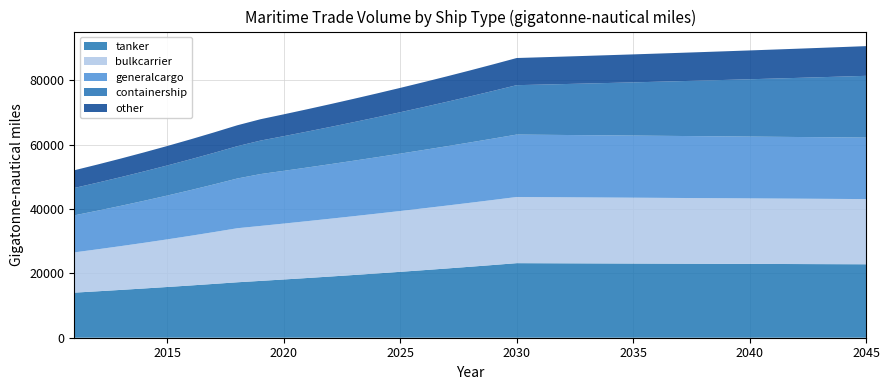

Reading left to right, extract all data points from this chart.

tanker: 2011=14000.0	2012=14420.0	2013=14852.6	2014=15298.2	2015=15757.1	2016=16229.8	2017=16716.7	2018=17218.2	2019=17648.7	2020=18089.9	2021=18542.2	2022=19005.7	2023=19480.9	2024=19967.9	2025=20467.1	2026=20978.7	2027=21503.2	2028=22040.8	2029=22591.8	2030=23156.6	2031=23133.5	2032=23110.3	2033=23087.2	2034=23064.1	2035=23041.1	2036=23018.0	2037=22995.0	2038=22972.0	2039=22949.0	2040=22926.1	2041=22903.2	2042=22880.3	2043=22857.4	2044=22834.5	2045=22811.7
bulkcarrier: 2011=12500.0	2012=13037.5	2013=13598.1	2014=14182.8	2015=14792.7	2016=15428.8	2017=16092.2	2018=16784.2	2019=17069.5	2020=17359.7	2021=17654.8	2022=17954.9	2023=18260.2	2024=18570.6	2025=18886.3	2026=19207.4	2027=19533.9	2028=19866.0	2029=20203.7	2030=20547.2	2031=20526.6	2032=20506.1	2033=20485.6	2034=20465.1	2035=20444.6	2036=20424.2	2037=20403.8	2038=20383.3	2039=20363.0	2040=20342.6	2041=20322.3	2042=20301.9	2043=20281.6	2044=20261.4	2045=20241.1
generalcargo: 2011=11500.0	2012=11994.5	2013=12510.3	2014=13048.2	2015=13609.3	2016=14194.5	2017=14804.8	2018=15441.4	2019=16105.4	2020=16379.2	2021=16657.7	2022=16940.8	2023=17228.8	2024=17521.7	2025=17819.6	2026=18122.5	2027=18430.6	2028=18743.9	2029=19062.6	2030=19386.7	2031=19367.3	2032=19347.9	2033=19328.5	2034=19309.2	2035=19289.9	2036=19270.6	2037=19251.4	2038=19232.1	2039=19212.9	2040=19193.7	2041=19174.5	2042=19155.3	2043=19136.1	2044=19117.0	2045=19097.9
containership: 2011=8500.0	2012=8704.0	2013=8912.9	2014=9126.8	2015=9345.8	2016=9570.1	2017=9799.8	2018=10035.0	2019=10396.3	2020=10770.6	2021=11158.3	2022=11560.0	2023=11976.2	2024=12407.3	2025=12854.0	2026=13316.7	2027=13796.1	2028=14292.8	2029=14807.3	2030=15340.4	2031=15570.5	2032=15804.0	2033=16041.1	2034=16281.7	2035=16525.9	2036=16773.8	2037=17025.4	2038=17280.8	2039=17540.0	2040=17803.1	2041=18070.2	2042=18341.2	2043=18616.3	2044=18895.6	2045=19179.0
other: 2011=5500.0	2012=5632.0	2013=5767.2	2014=5905.6	2015=6047.3	2016=6192.4	2017=6341.1	2018=6493.3	2019=6636.1	2020=6782.1	2021=6931.3	2022=7083.8	2023=7239.6	2024=7398.9	2025=7561.7	2026=7728.0	2027=7898.1	2028=8071.8	2029=8249.4	2030=8430.9	2031=8481.5	2032=8532.4	2033=8583.6	2034=8635.1	2035=8686.9	2036=8739.0	2037=8791.4	2038=8844.2	2039=8897.2	2040=8950.6	2041=9004.3	2042=9058.3	2043=9112.7	2044=9167.4	2045=9222.4